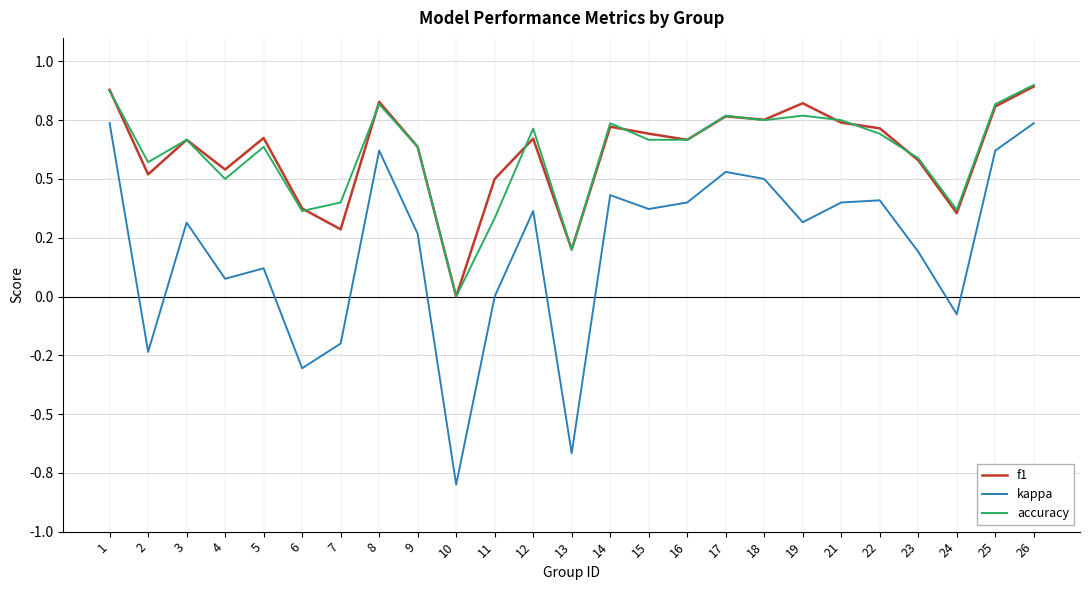

Does the chart display data point markers on the line(s)?

No